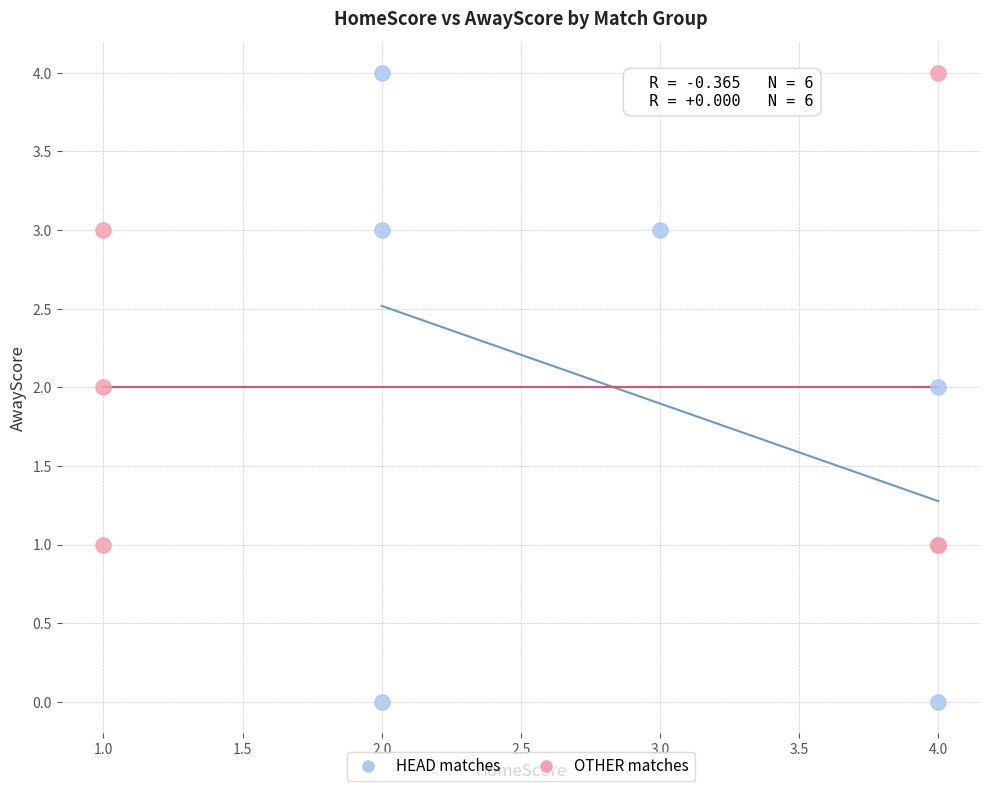

Which series has the largest Y range (max minus min)?

HEAD matches